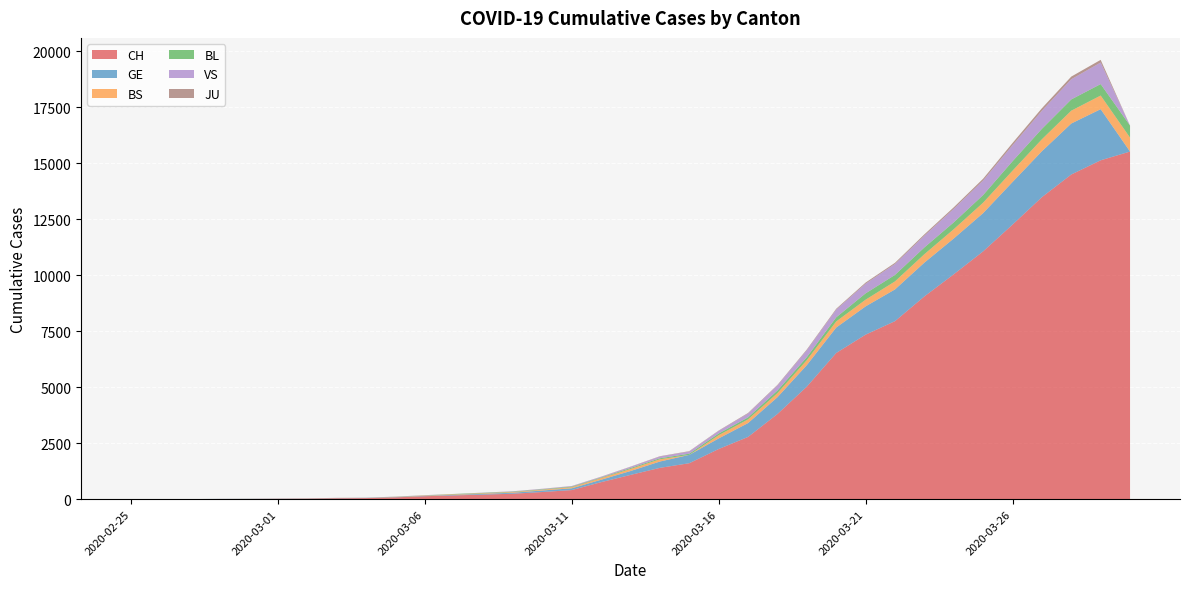

Reading left to right, list all the values displayed in this chart.

CH: 1	2	3	9	12	17	23	41	49	81	132	168	204	244	319	406	759	1083	1398	1605	2239	2778	3801	5024	6526	7345	7947	9051	10040	11063	12257	13483	14495	15129	15520
GE: 0	1	1	3	5	7	7	9	9	13	17	26	35	44	68	79	108	173	282	372	472	619	751	961	1136	1262	1417	1509	1598	1708	1902	2051	2277	2283	0
BS: 0	0	0	0	0	1	3	3	3	8	15	21	24	28	33	49	73	92	100	0	144	165	182	222	272	299	358	376	414	466	505	534	573	609	621
BL: 0	0	0	1	2	2	2	2	2	6	6	15	19	20	22	26	26	42	47	54	76	89	116	134	184	282	289	302	306	341	422	466	502	511	539
VS: 0	0	0	1	1	2	3	3	4	5	6	0	7	12	17	22	30	53	76	98	116	173	225	311	346	433	490	527	606	651	715	808	902	964	0
JU: 0	0	0	0	0	0	0	1	1	2	3	4	4	5	6	6	9	10	15	16	17	24	26	31	37	49	51	57	66	78	99	112	118	118	0